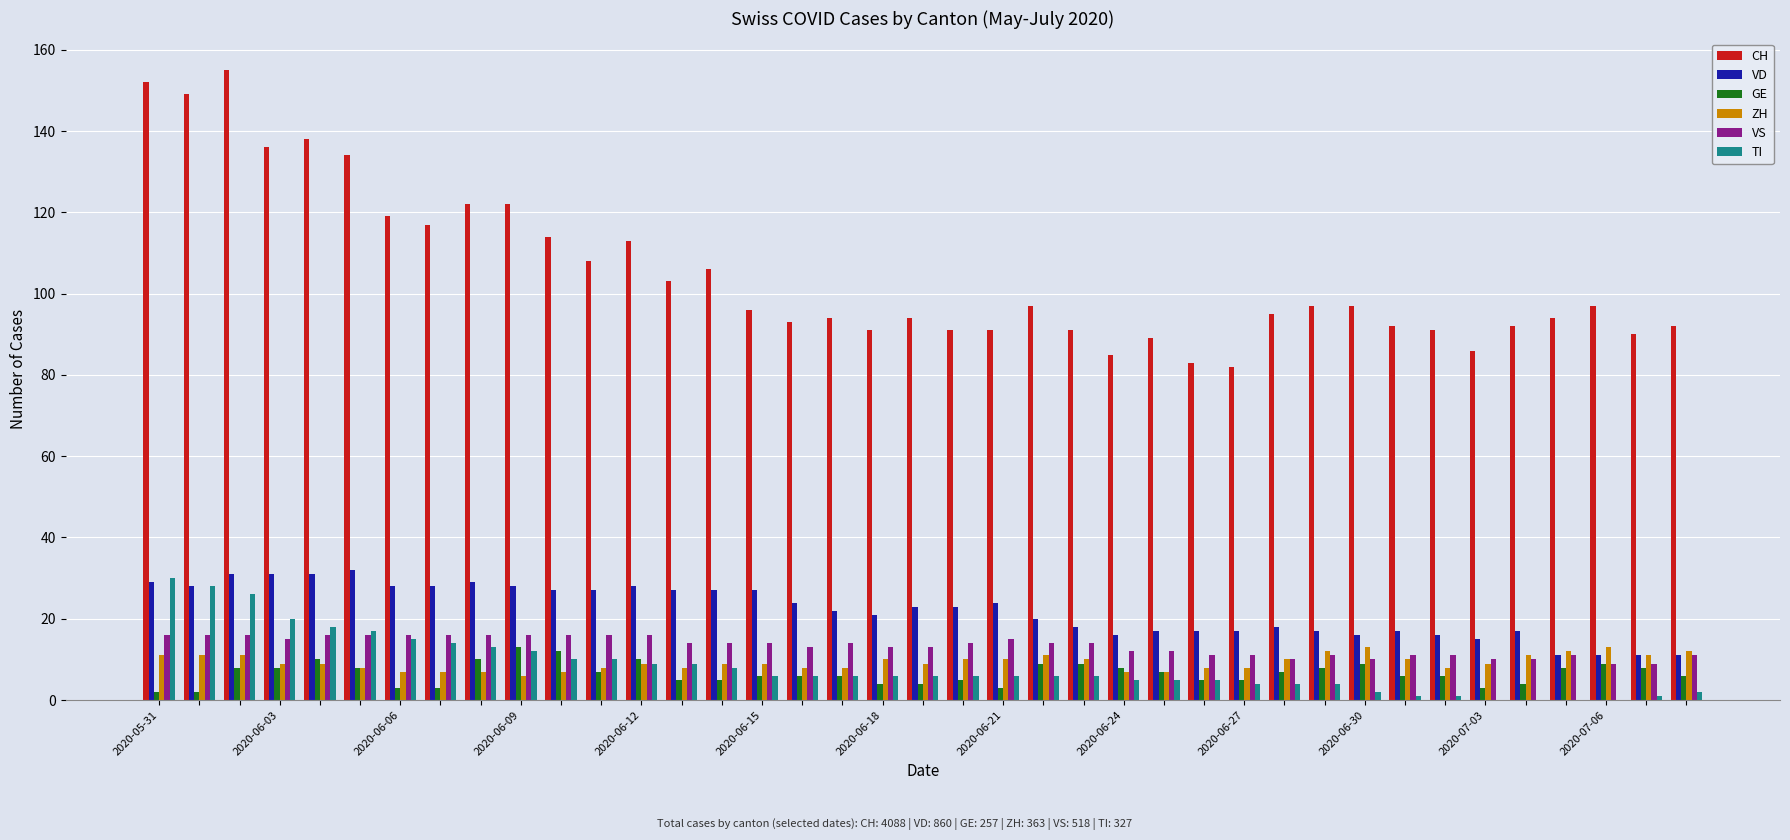

What is the maximum value shown in the chart?

155